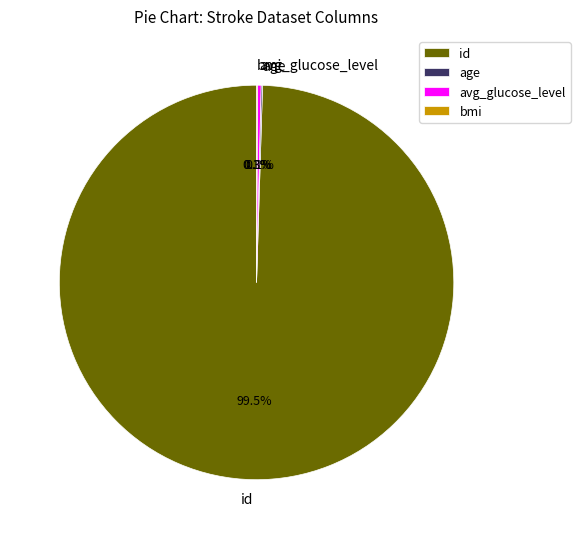

Which category has the biggest portion of the pie?

id